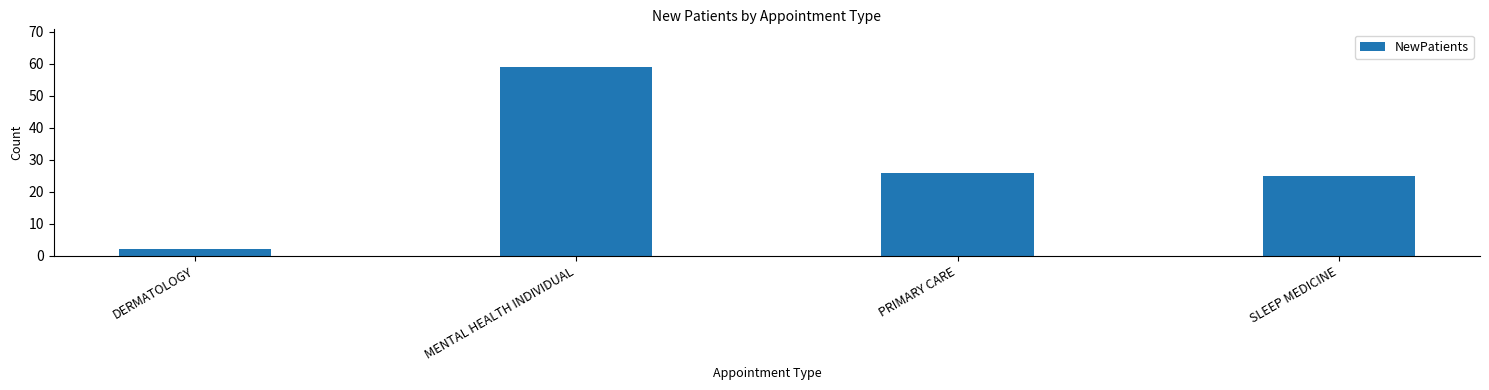

How many bars are there in total?

4